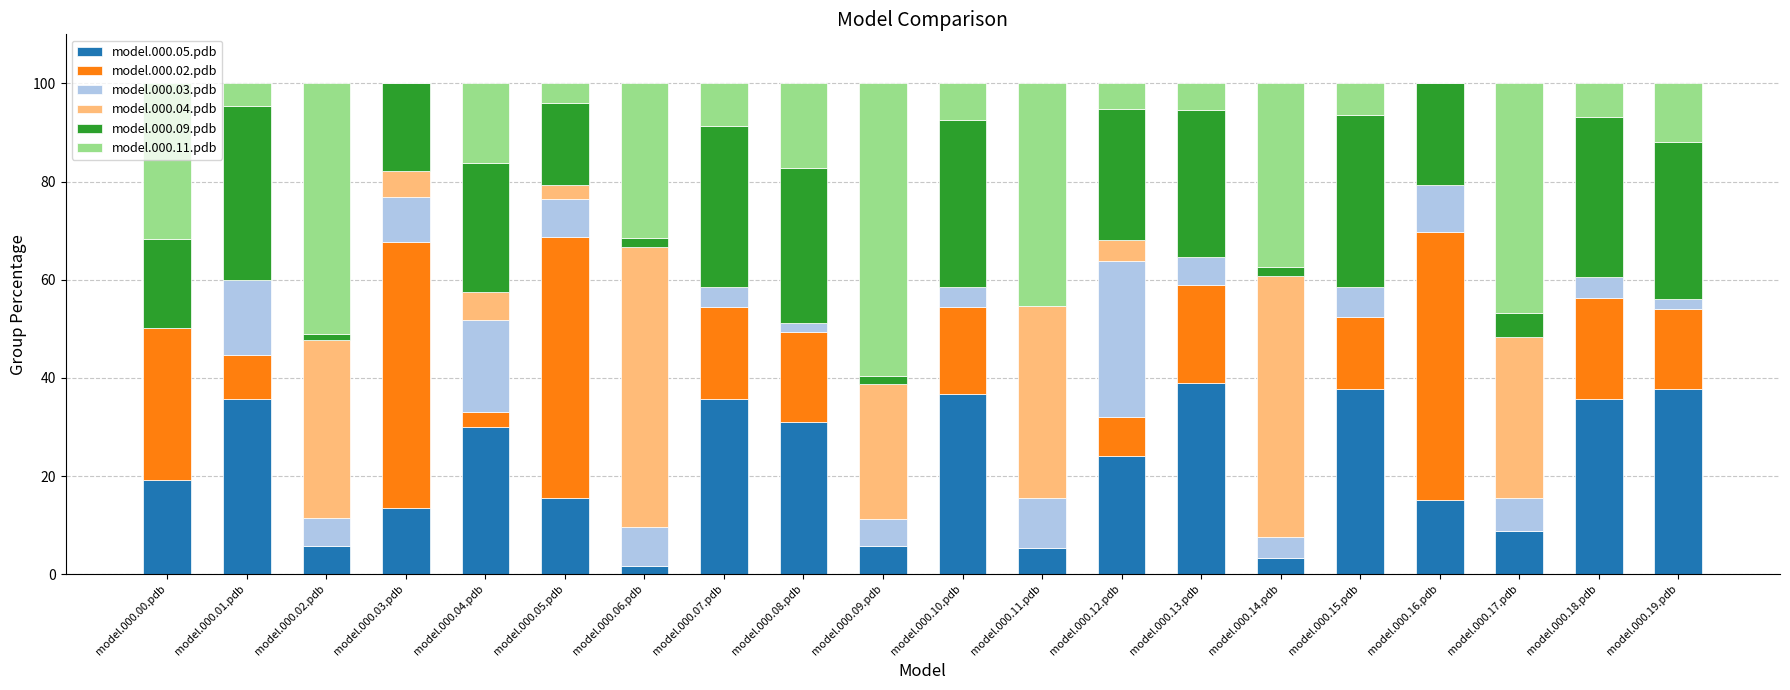

Does the chart contain stacked bars?

Yes